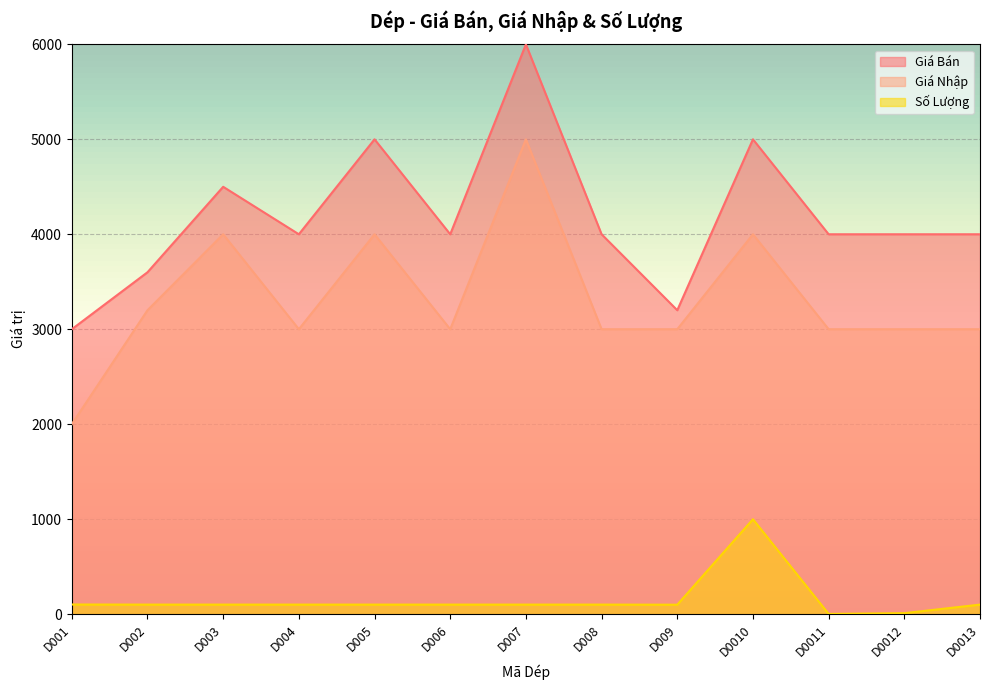

What is the value of the Giá Nhập point at the 12th from the left?

3000